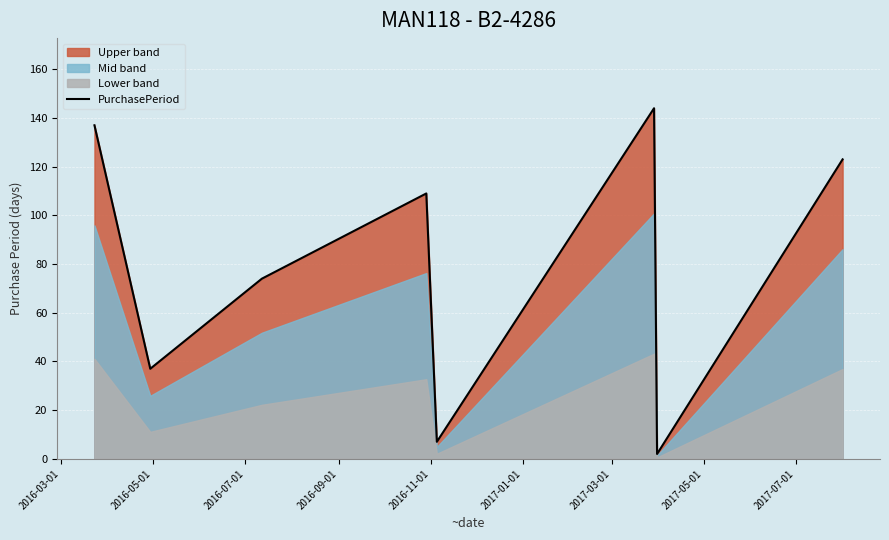

What is the smallest value displayed?

2